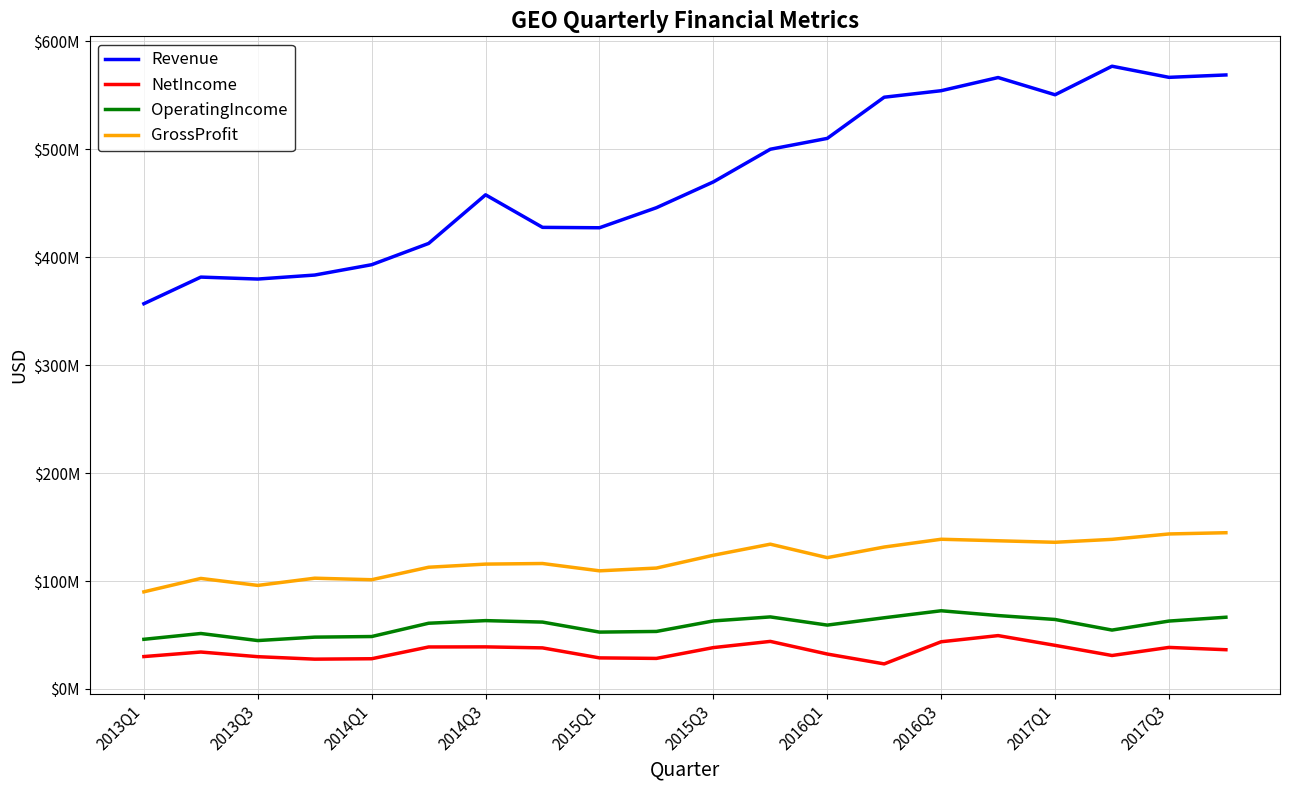

What is the sum of all Revenue values?

9479879000